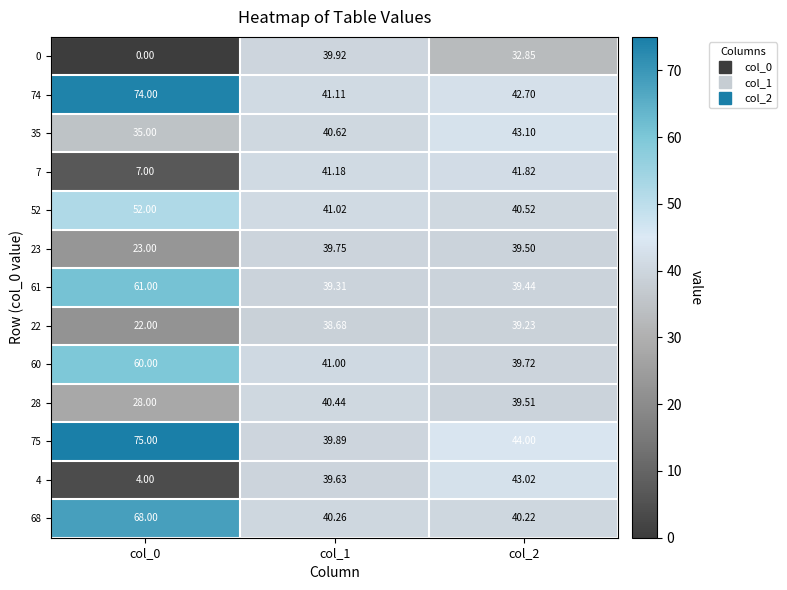

Which label corresponds to the smallest value in the chart?

col_0